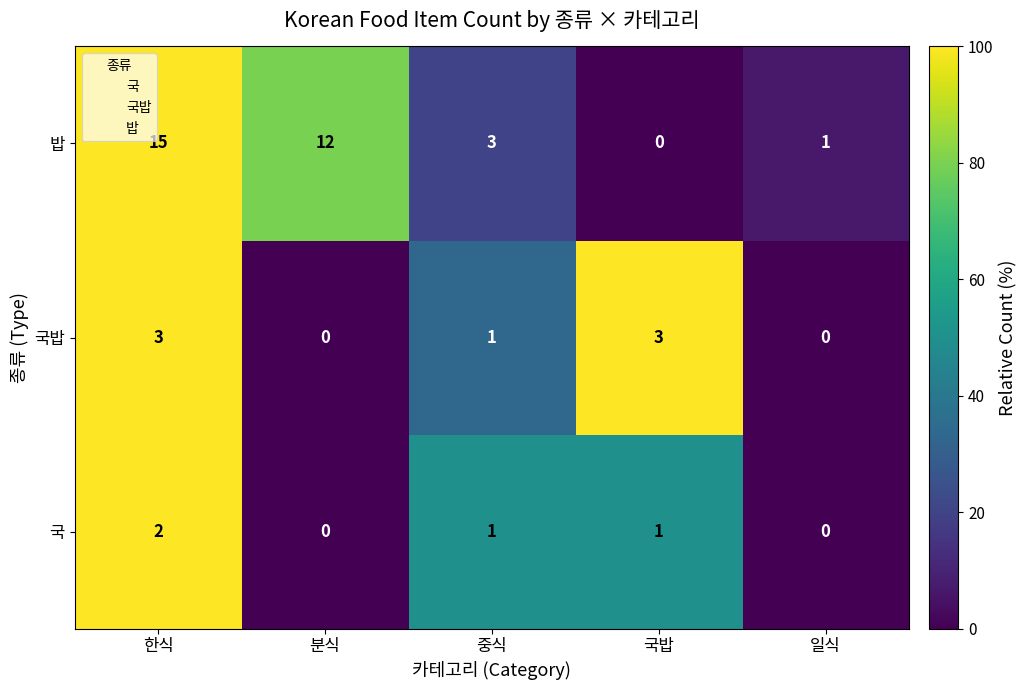

At which label is 밥 closest to 7?

중식